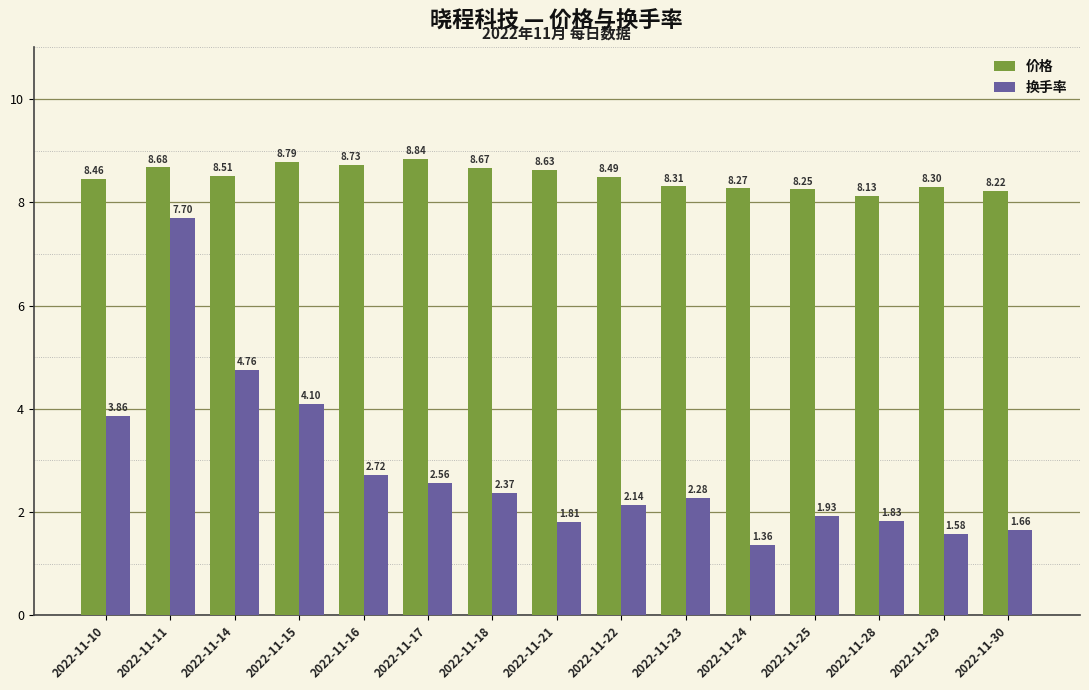

What is the value of the 价格 bar at the 3rd from the left?

8.5